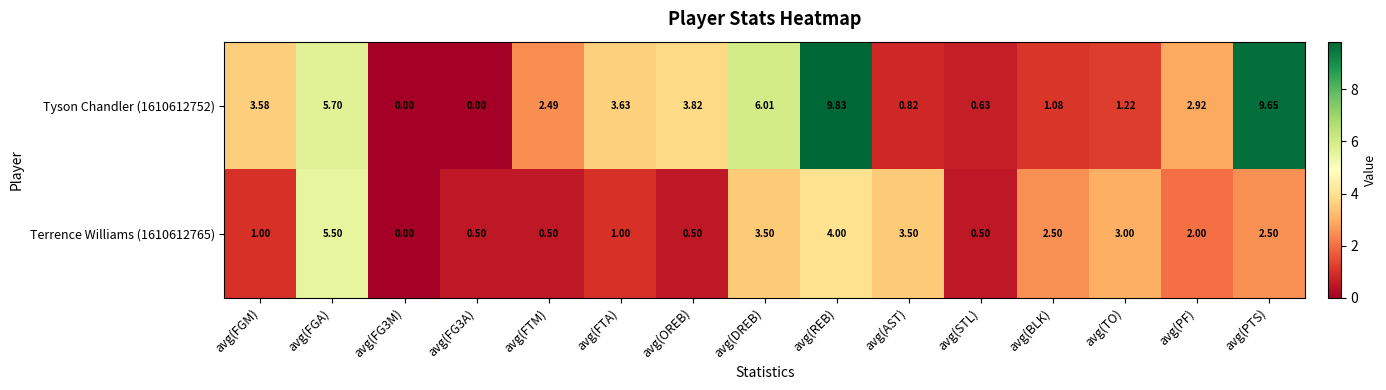

At which category is the sum across all series the highest?

avg(REB)